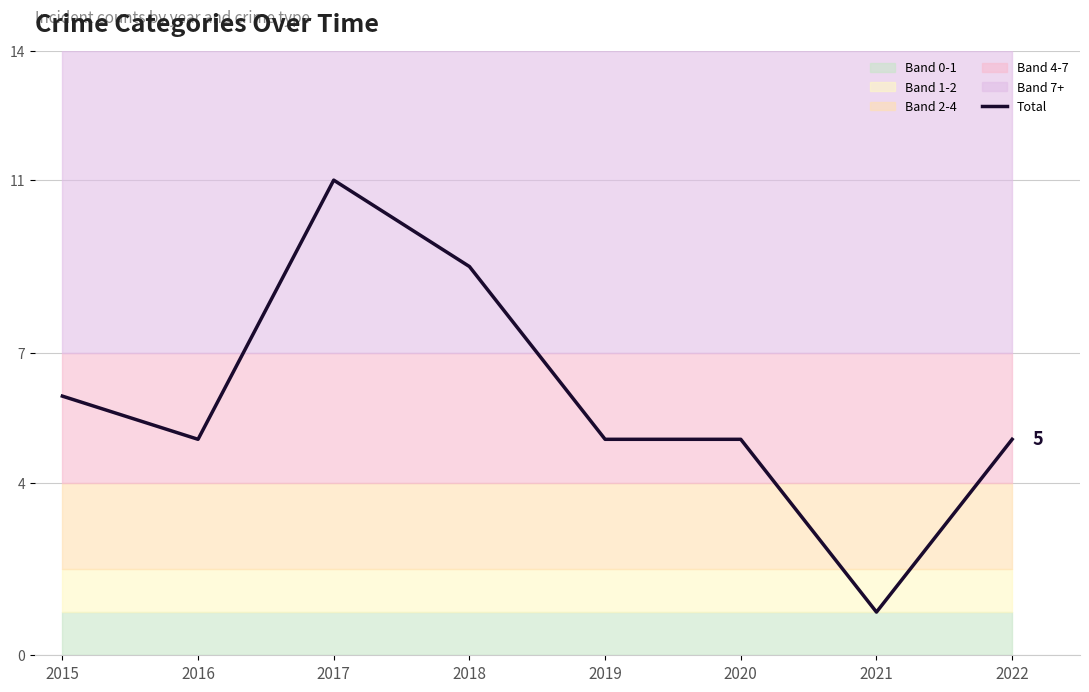

Where does the data first go above 5?

2015